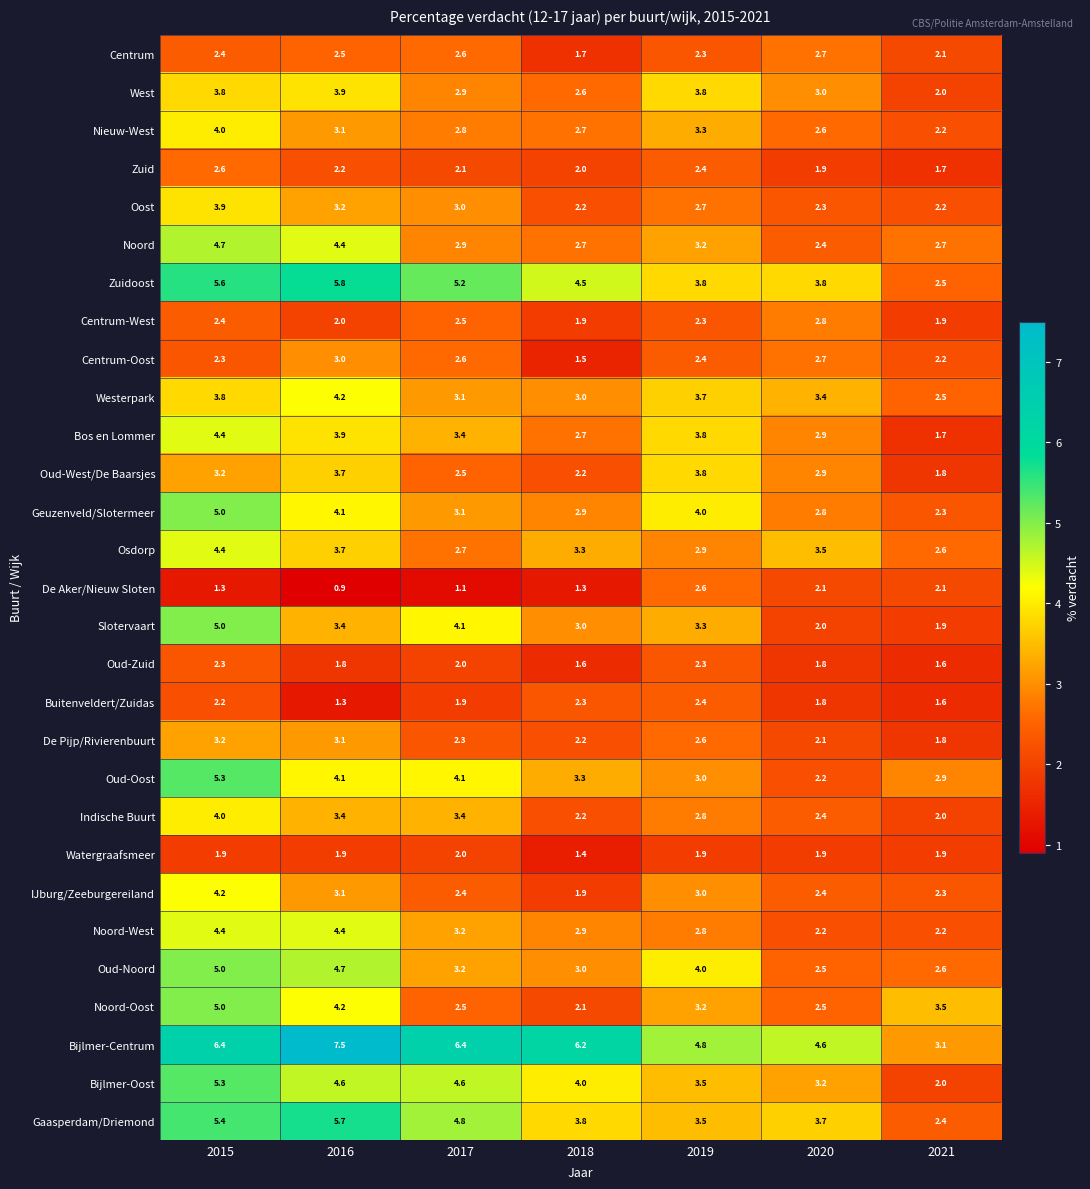

Which series has the largest total across all categories?

Bijlmer-Centrum